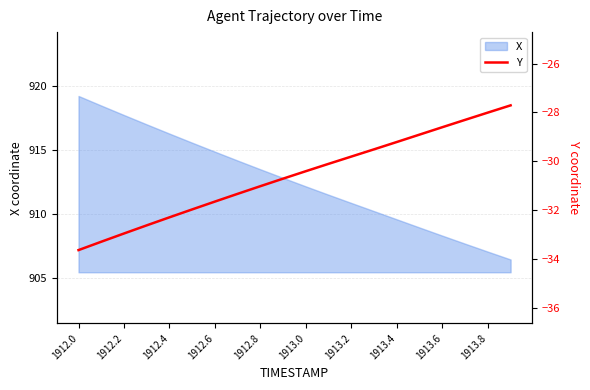

What is the highest value of the X series?

919.2